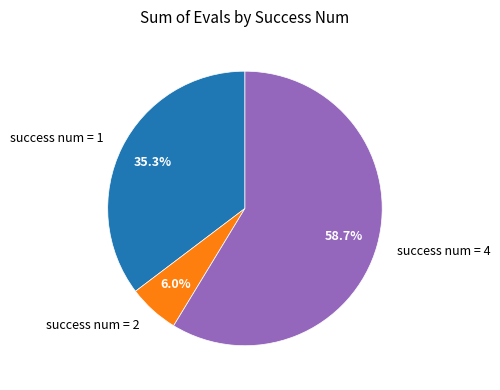

Count the number of slices in the pie.

3